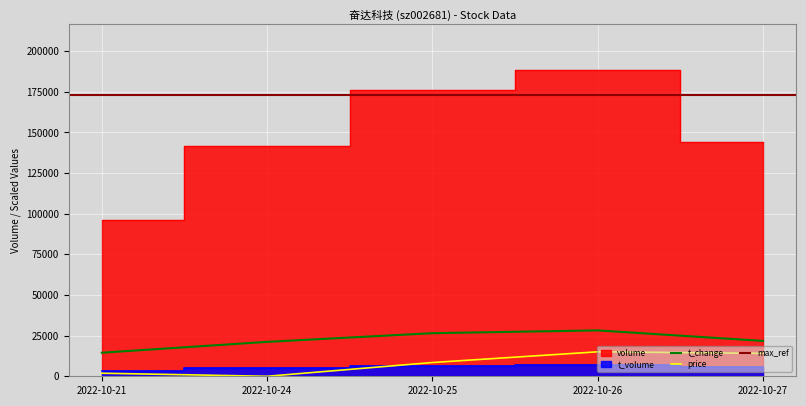

What is the difference between the highest and lowest values at 2022-10-25?

169529.0